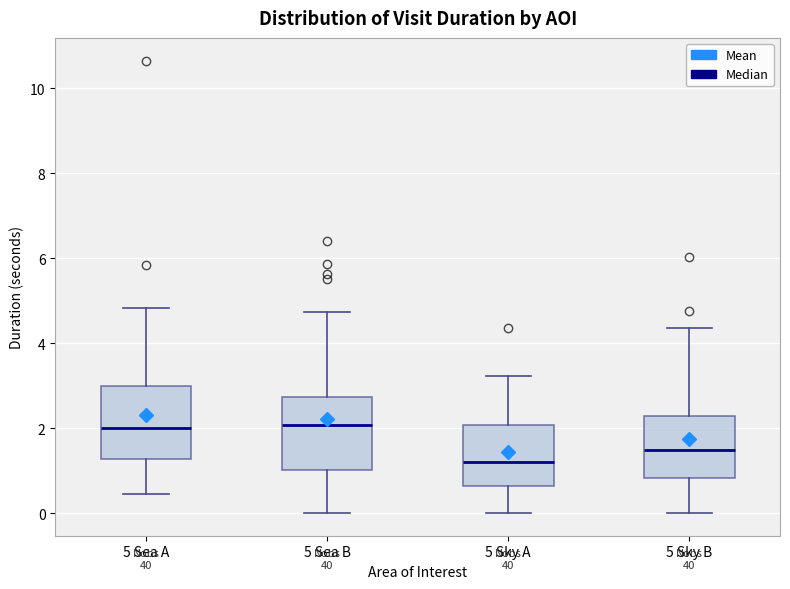

Where does the median line of the box for 5 Sky B sit on the y-axis? The values are not printed on the chart, so give them approximately, as read against the axis.

1.4